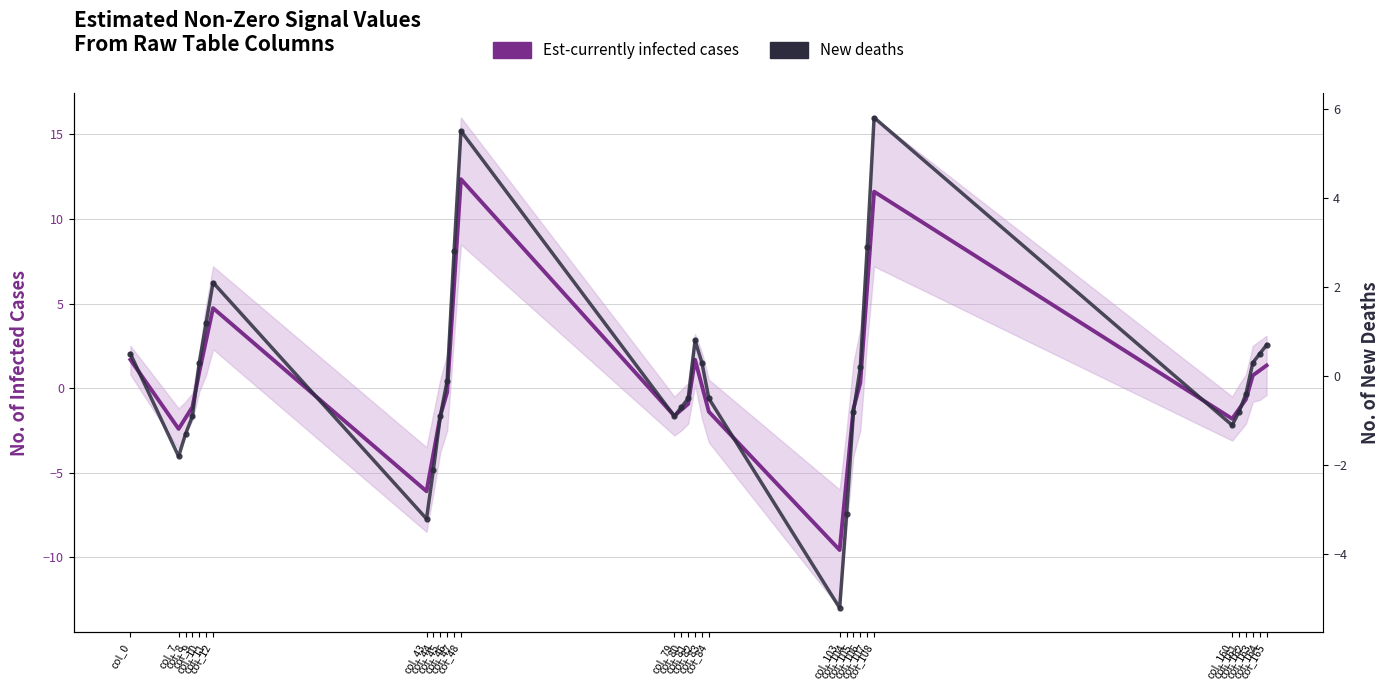

Count the number of categories in the chart.

31